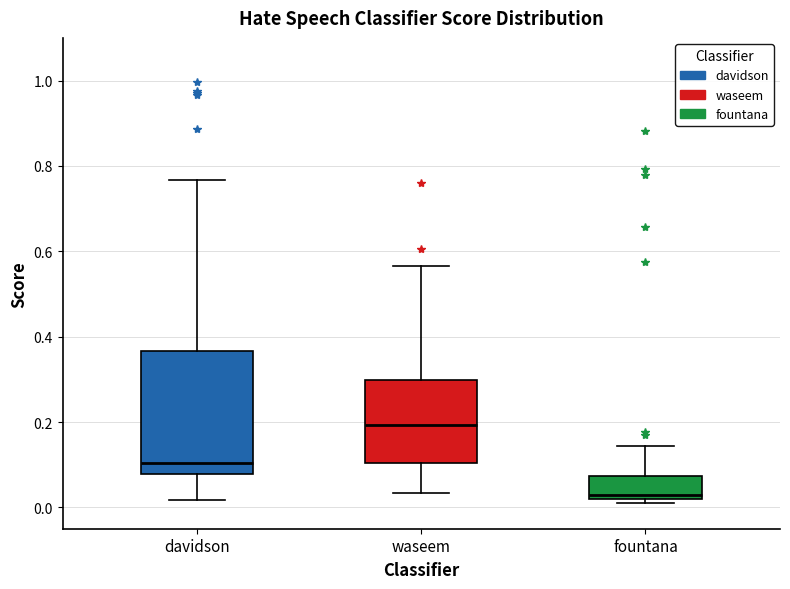

Reading left to right, transcribe this box plot: for each box, give where its median line is, the range the box spans, and where its two whiskers end, as read against the y-axis. The values are not printed on the chart, so give them approximately, as read against the axis.

davidson: median 0.10, box 0.08 to 0.36, whiskers 0.02 to 0.76
waseem: median 0.20, box 0.10 to 0.30, whiskers 0.04 to 0.56
fountana: median 0.02 (just above the box's lower edge), box 0.02 to 0.08, whiskers 0.02 (just below the box's lower edge) to 0.14